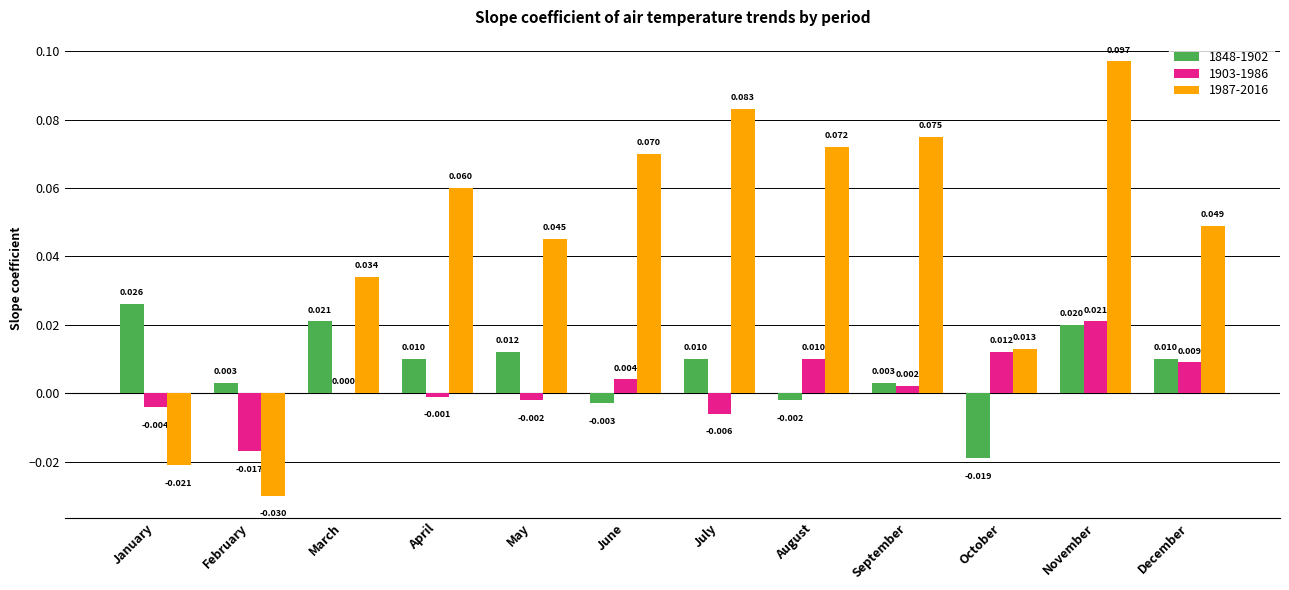

How many groups of bars are there?

12